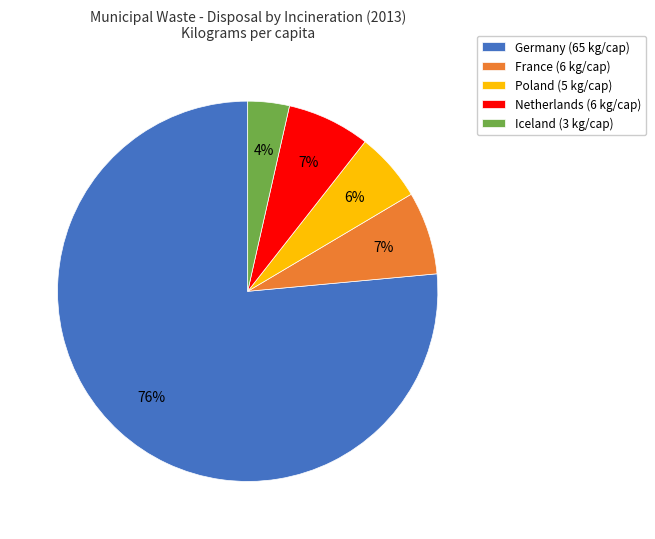

How many segments does this pie chart have?

5